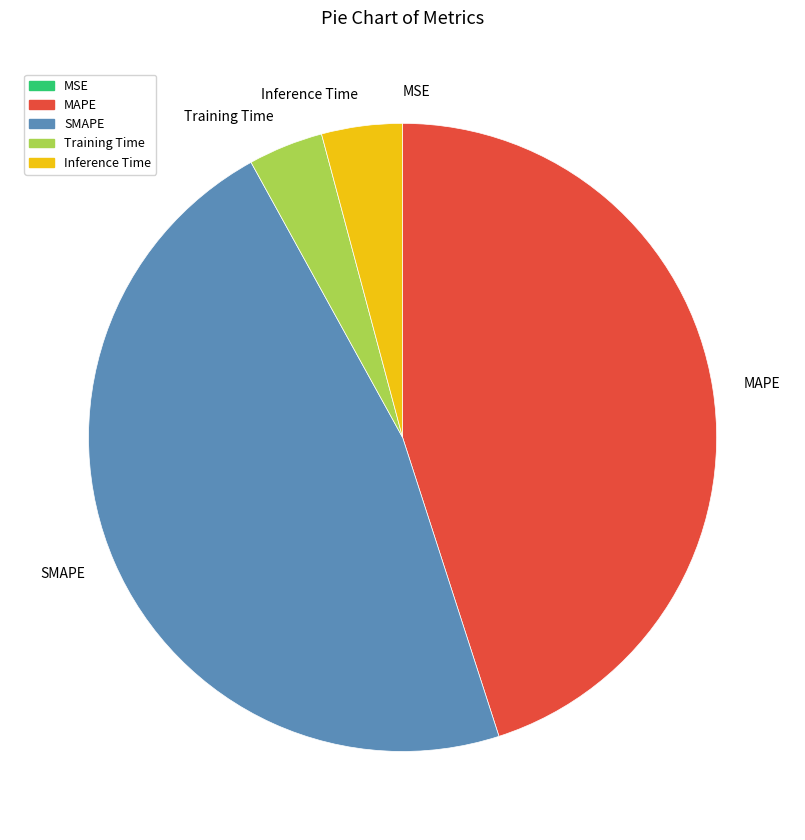

Is the sum of Training Time and Inference Time greater than half?

No